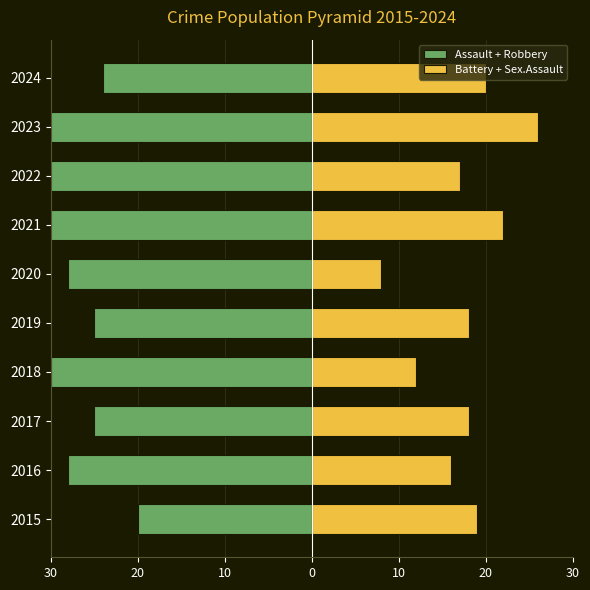

Does the chart contain stacked bars?

No